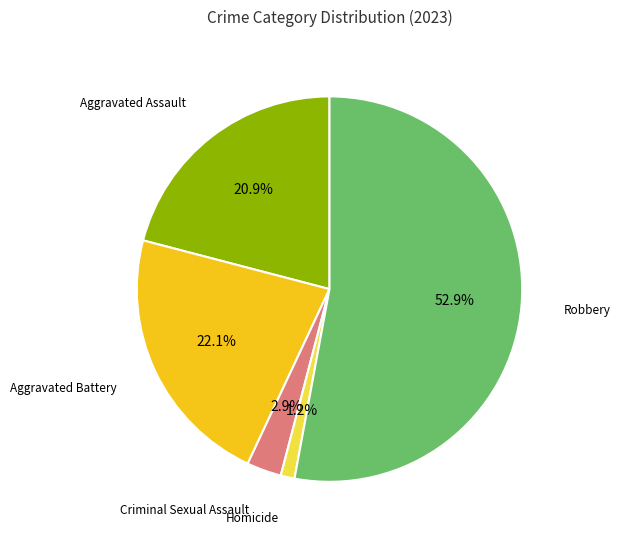

What is the smallest slice in the pie chart?

Homicide